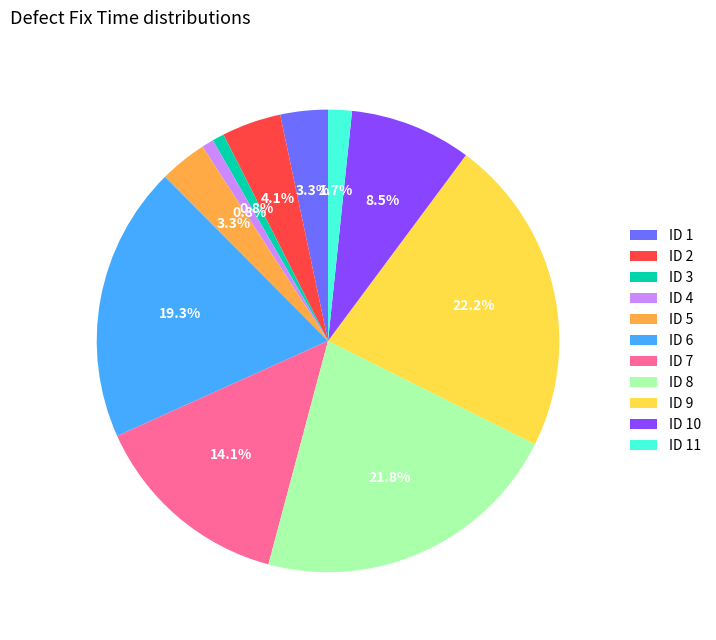

Does any single category account for the majority?

No